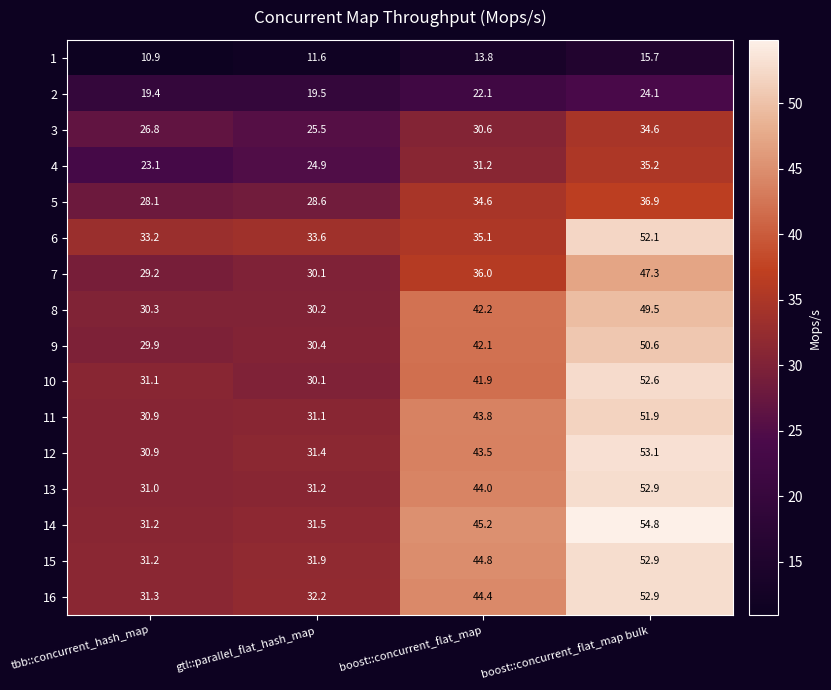

Which series has the largest range (max minus min)?

14